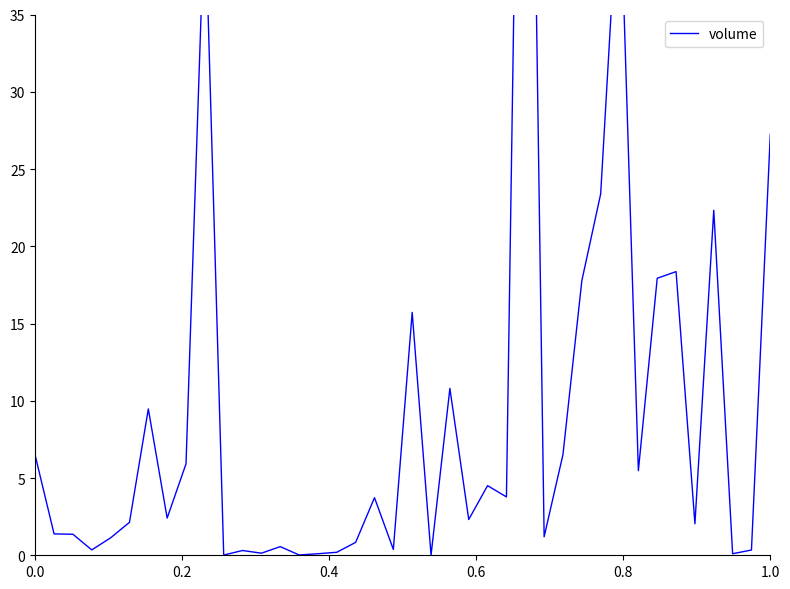

What is the difference between the maximum and second lowest values?

84.6